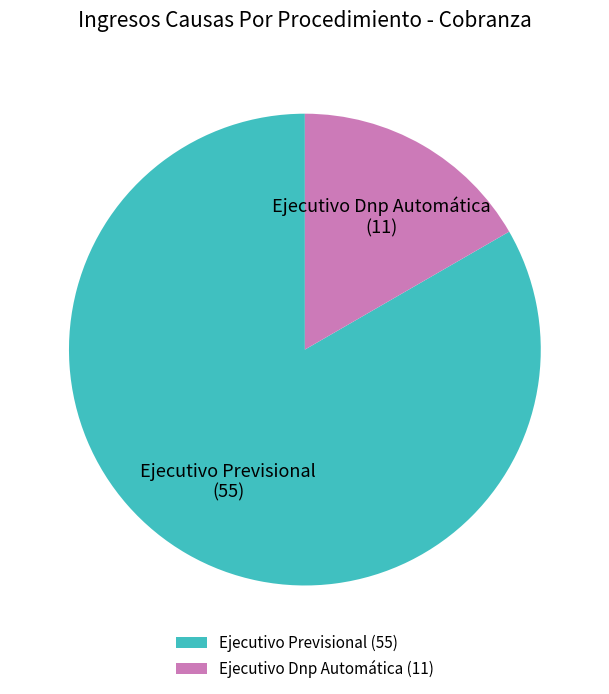

Does Ejecutivo Dnp Automática account for over 50% of the chart?

No